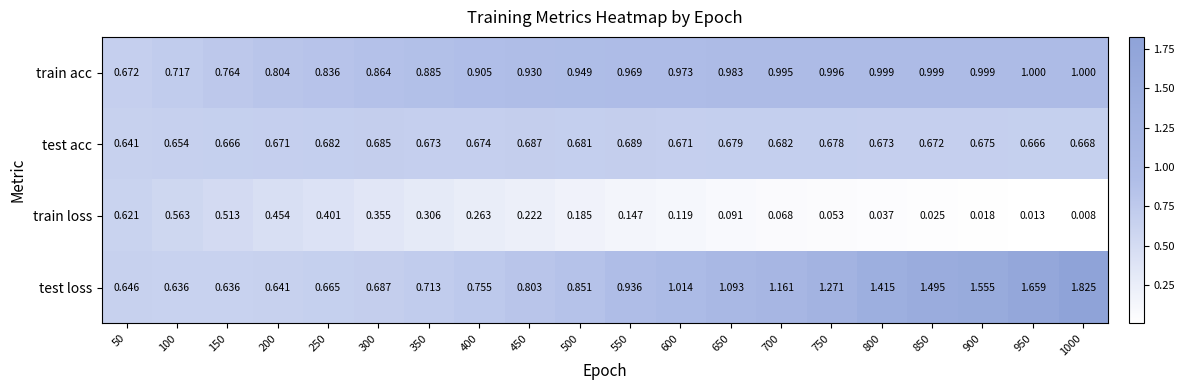

Is the value of train acc at 650 greater than the value of test acc at 650?

Yes